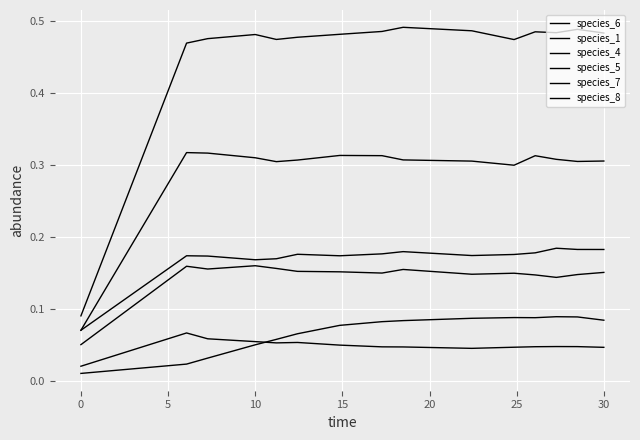

Does the chart display data point markers on the line(s)?

No